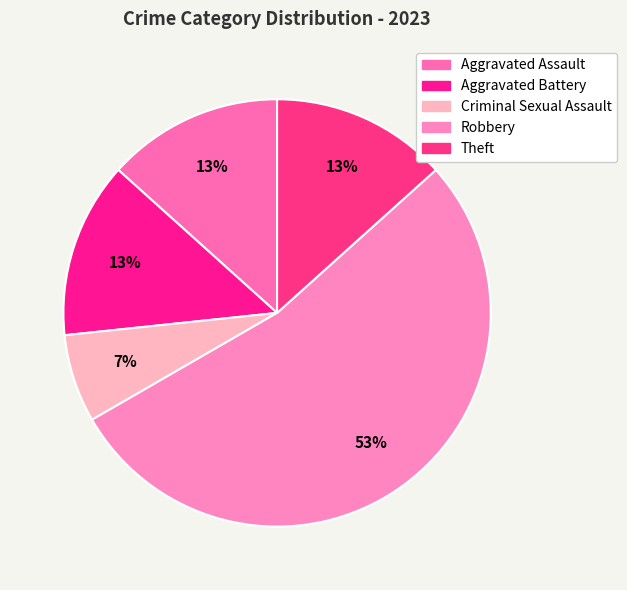

The Aggravated Battery slice represents 13% of the pie. True or false?

True